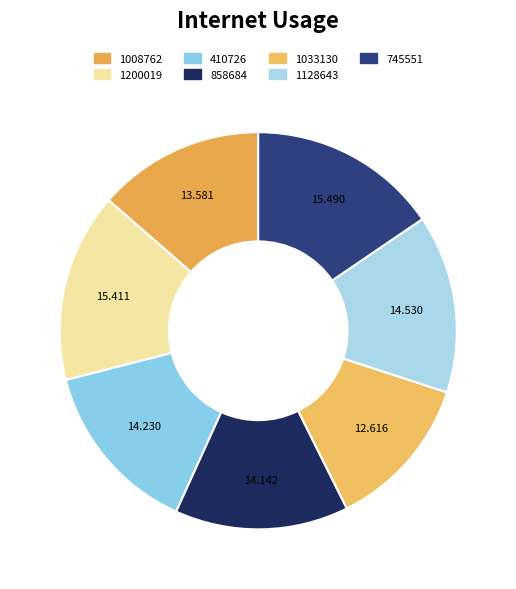

True or false: 1200019 accounts for 25% of the total.

False